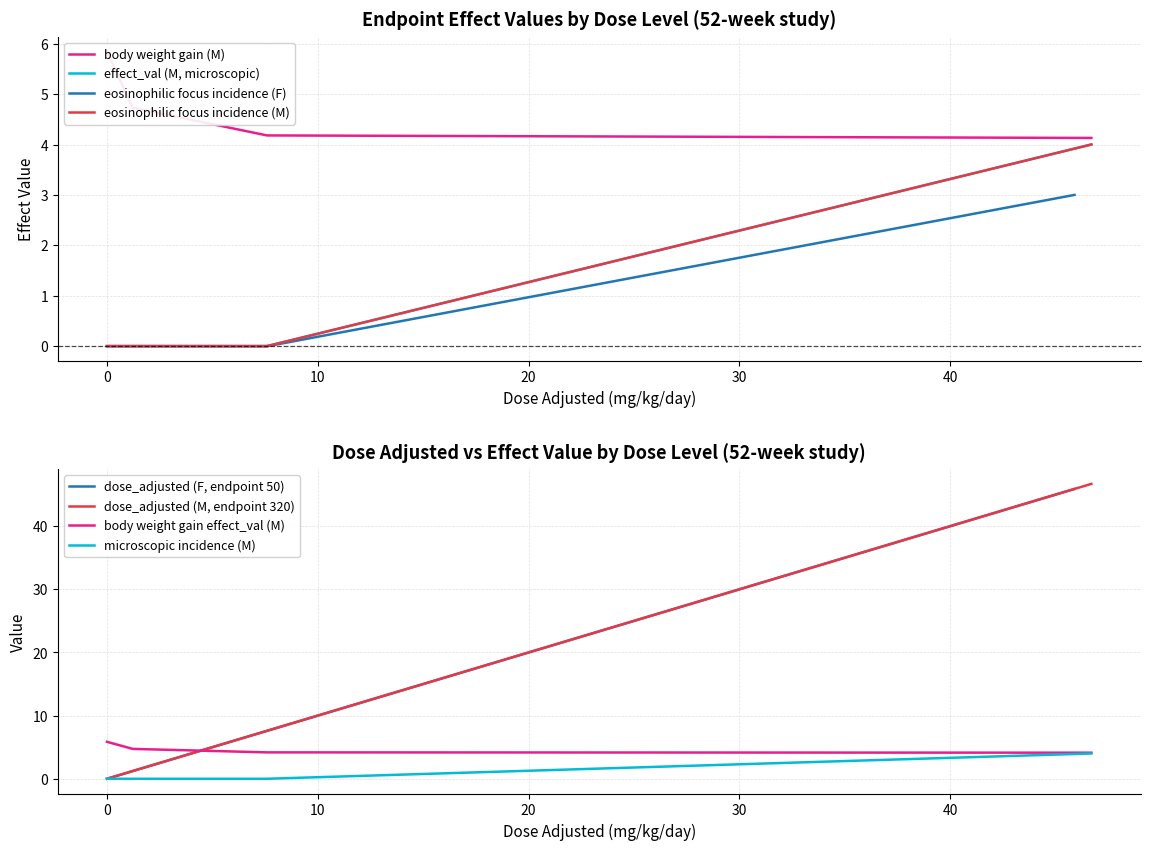

Reading left to right, what are all the values shown in this chart?

eosinophilic focus (F): 0=0.0	1.29/1.22=1.3	7.63/7.59=7.6	45.9/46.7=45.9
eosinophilic focus (M): 0=0.0	1.29/1.22=1.2	7.63/7.59=7.6	45.9/46.7=46.7
body weight gain (M): 0=5.8	1.29/1.22=4.7	7.63/7.59=4.2	45.9/46.7=4.1
effect_val (M, microscopic): 0=0.0	1.29/1.22=0.0	7.63/7.59=0.0	45.9/46.7=4.0